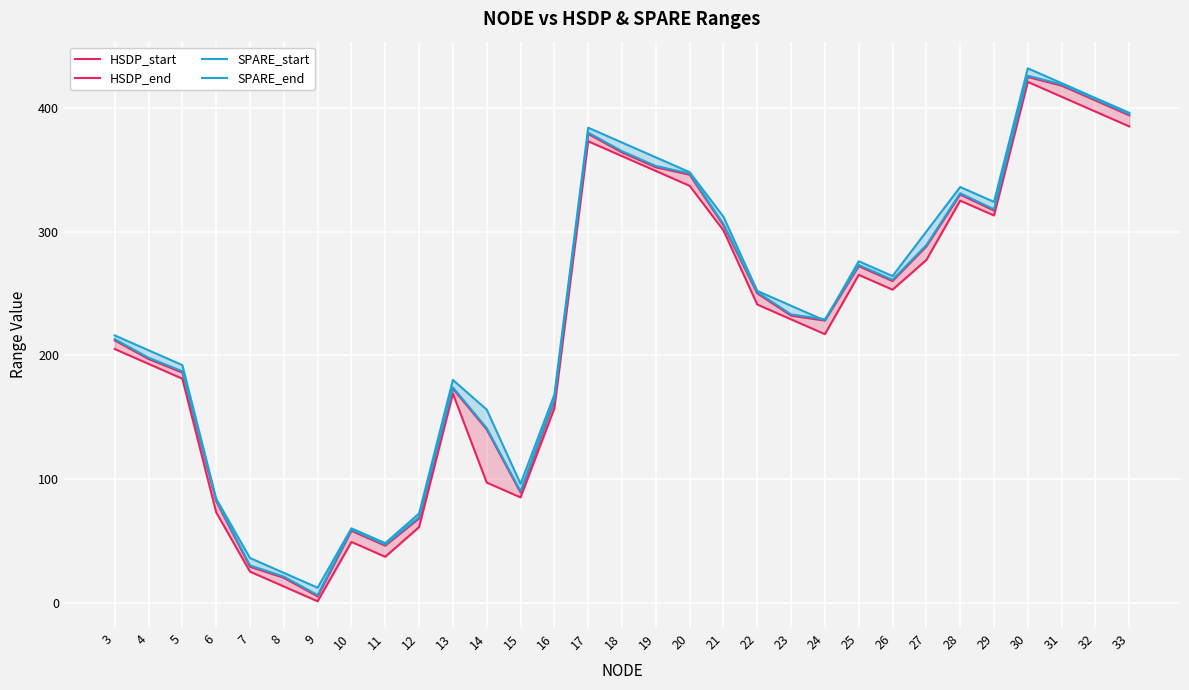

True or false: HSDP_start and SPARE_end intersect in this chart.

False